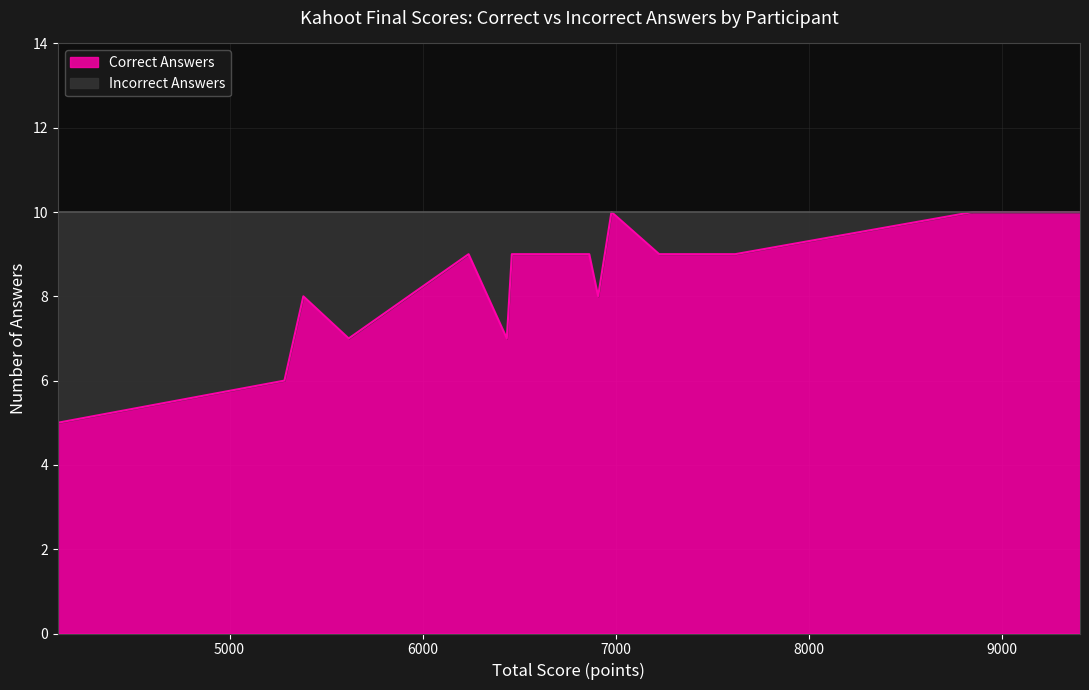

What is the greatest value displayed?

10